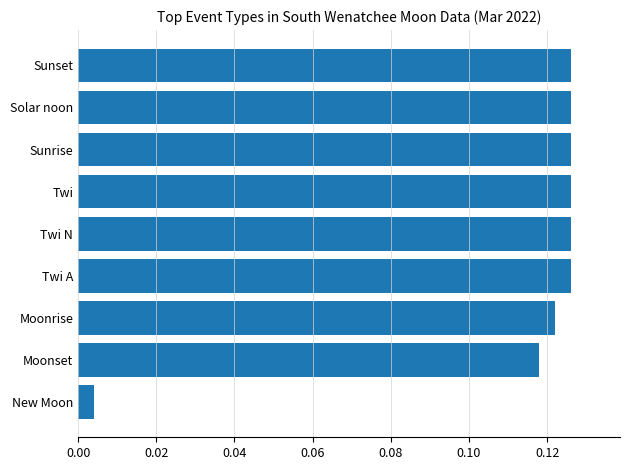

Which label corresponds to the smallest value in the chart?

New Moon